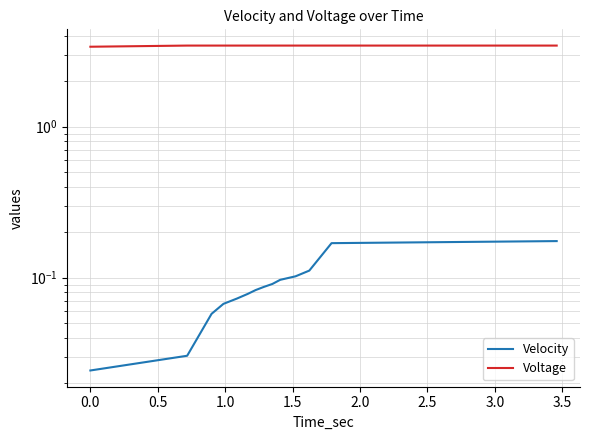

What is the difference between the highest and lowest values at 2.0?

3.4